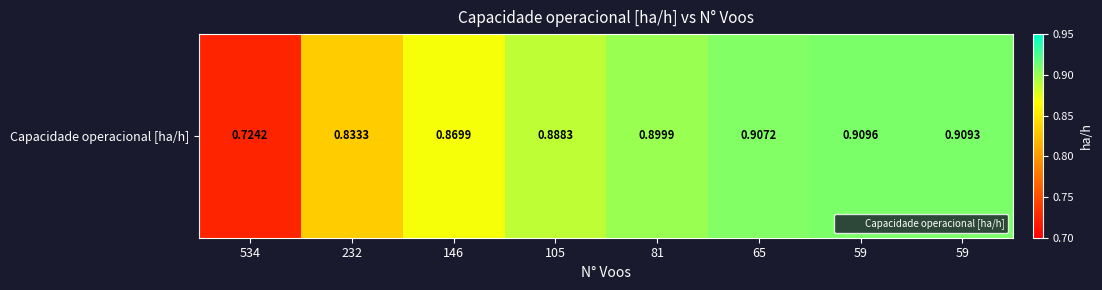

What is the difference between the maximum and minimum values?

0.2